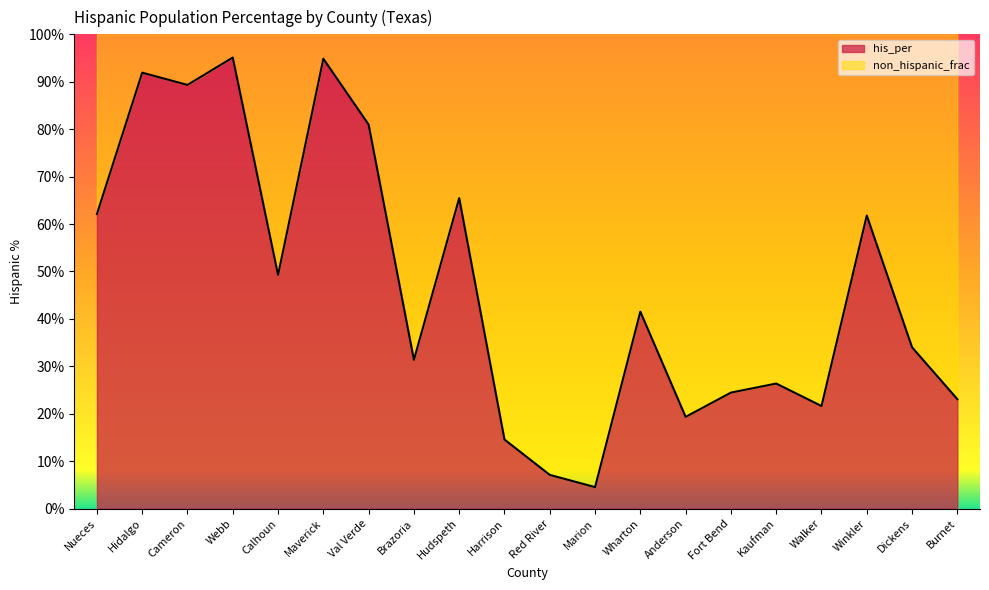

Reading right to left, list all the values displayed in this chart.

0.2	0.3	0.6	0.2	0.3	0.2	0.2	0.4	0.0	0.1	0.1	0.7	0.3	0.8	0.9	0.5	1.0	0.9	0.9	0.6